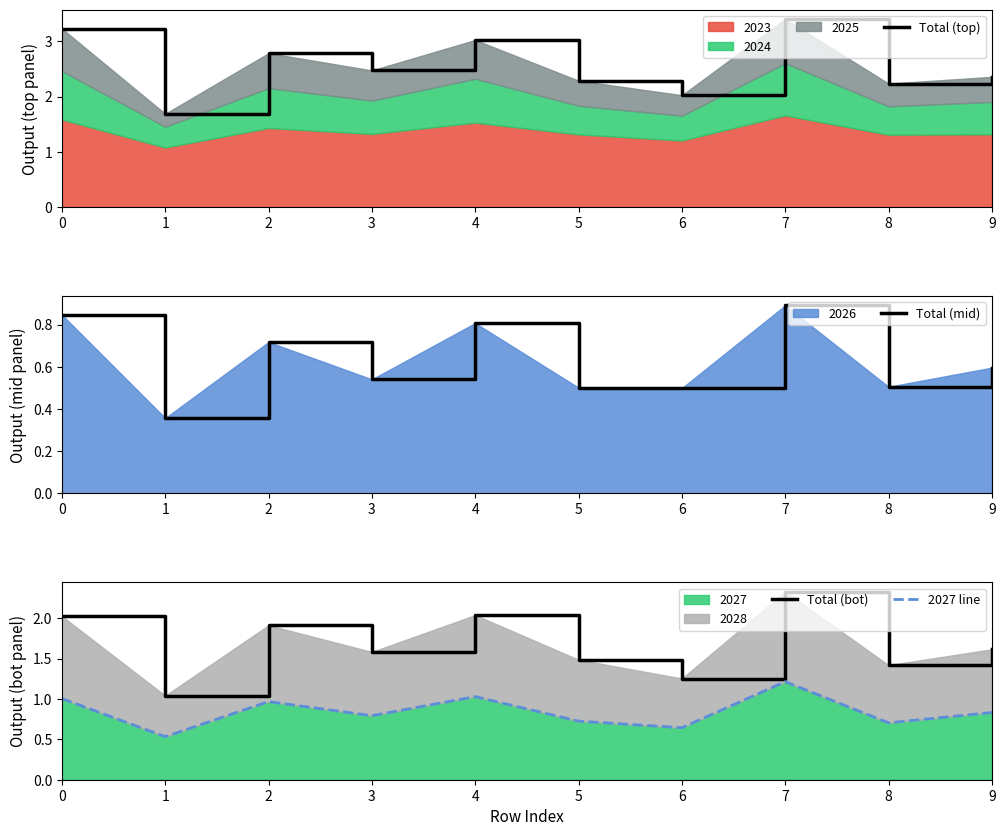

At which label is Total (mid) closest to 0?

1